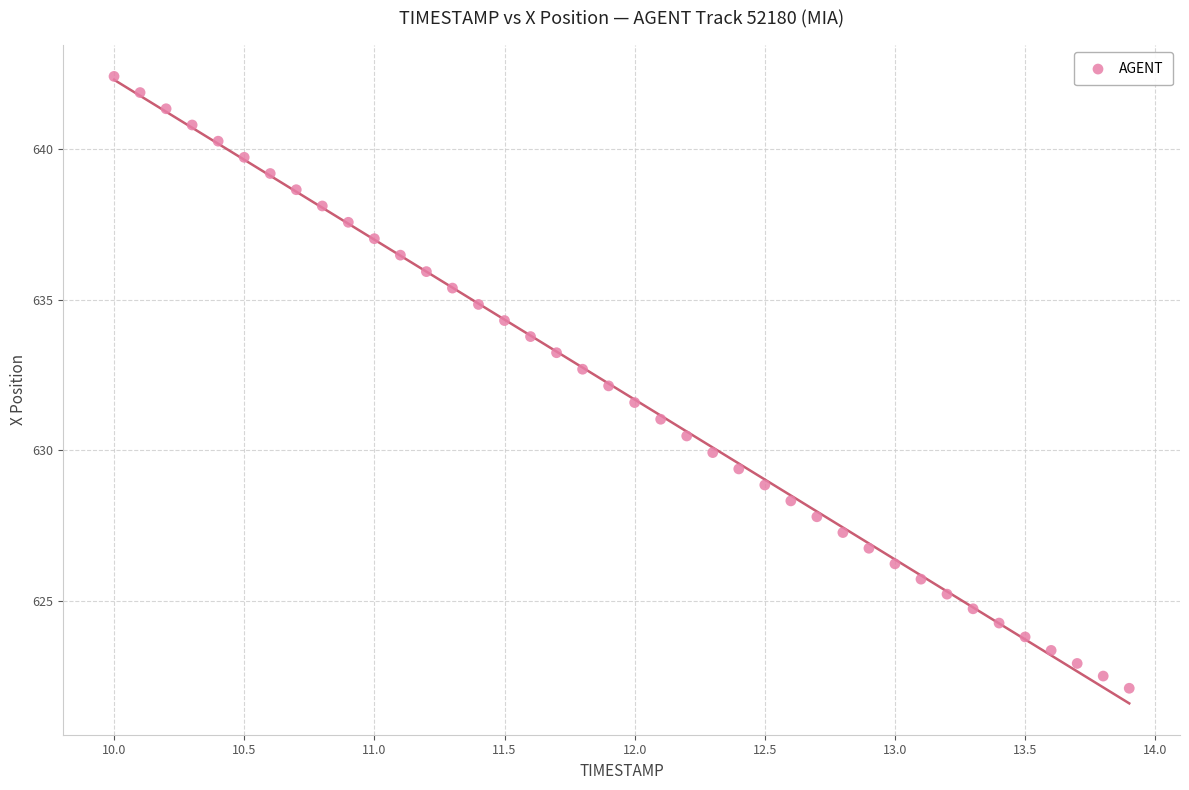

What is the range of X values (max minus min)?

3.9